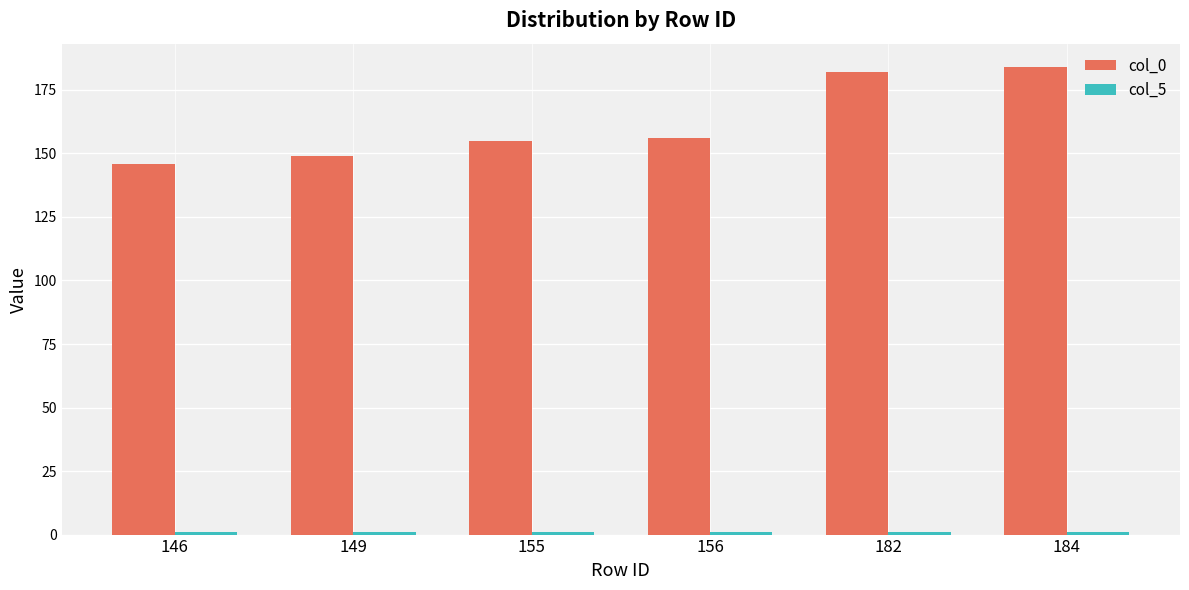

Which series has the largest total across all categories?

col_0